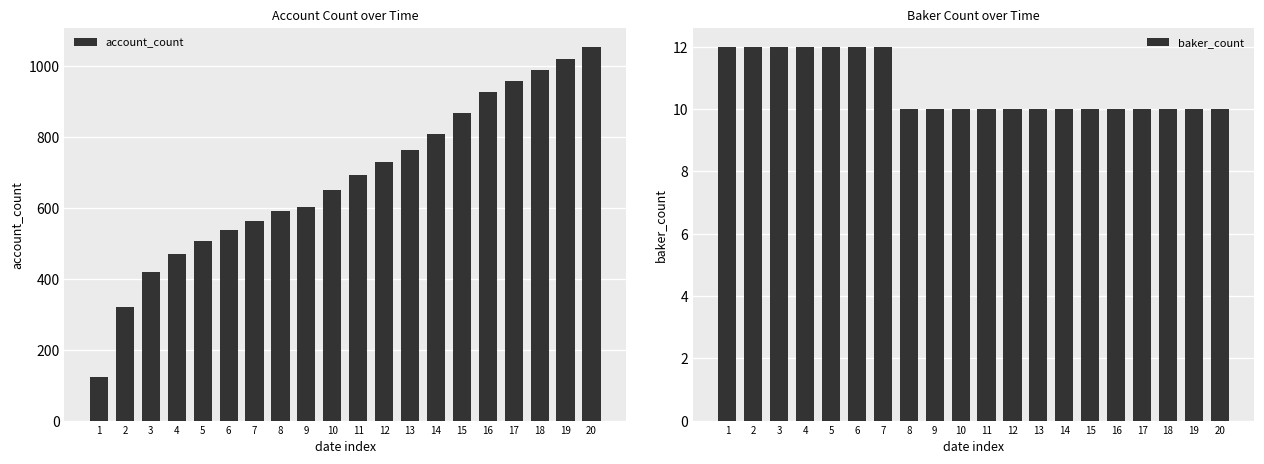

Is it true that baker_count equals 10 at 9?

True